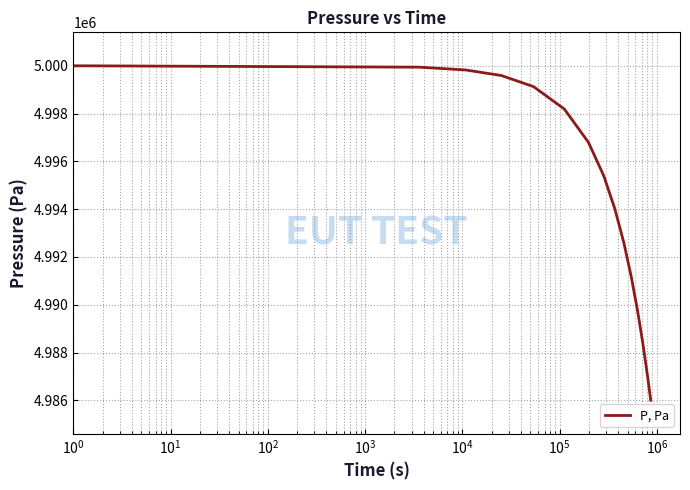

What is the smallest value displayed?

4986007.0